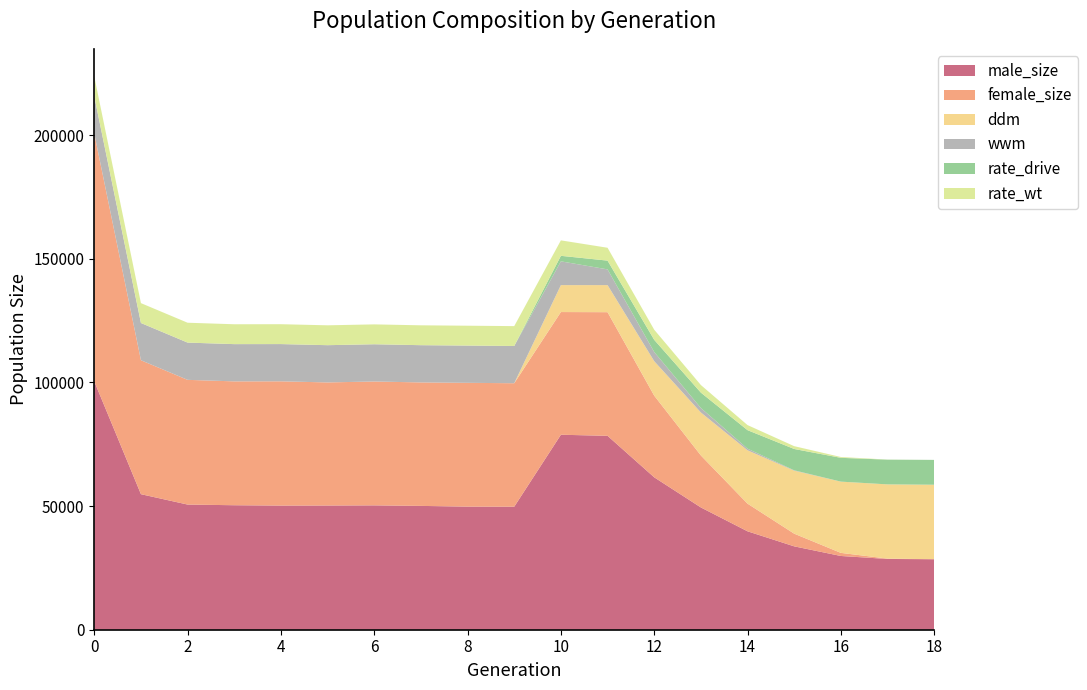

What is the minimum value for male_size?

28499.0